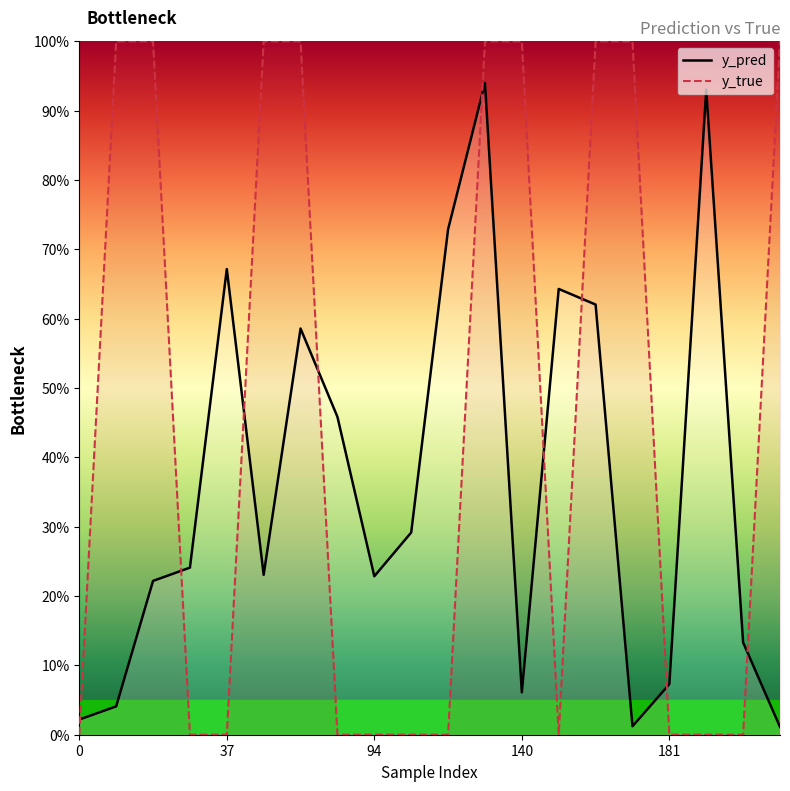

What is the total value across all series at 140?

1.1